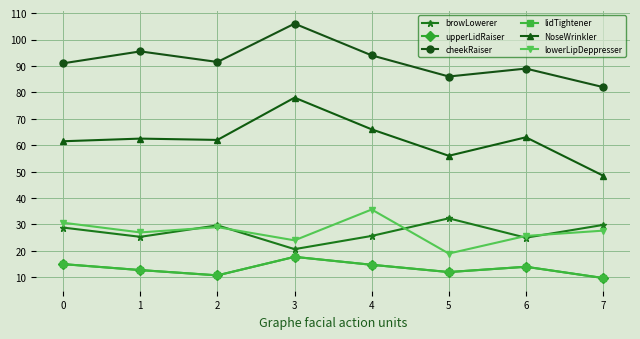

At which category is the sum across all series the highest?

3